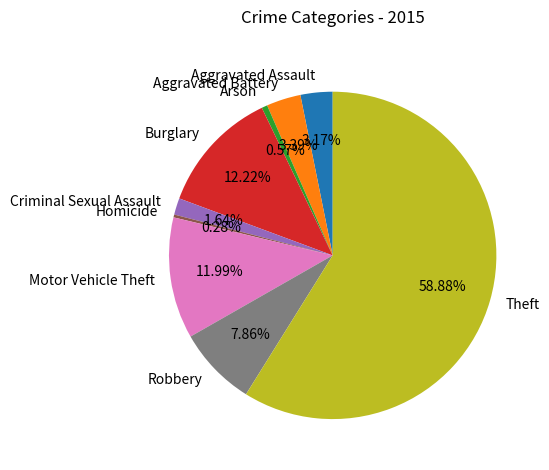

Which category has the biggest portion of the pie?

Theft